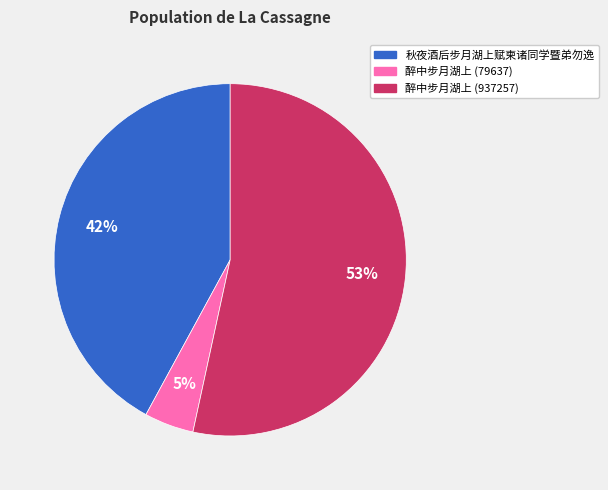

Which category has the biggest portion of the pie?

醉中步月湖上 (937257)